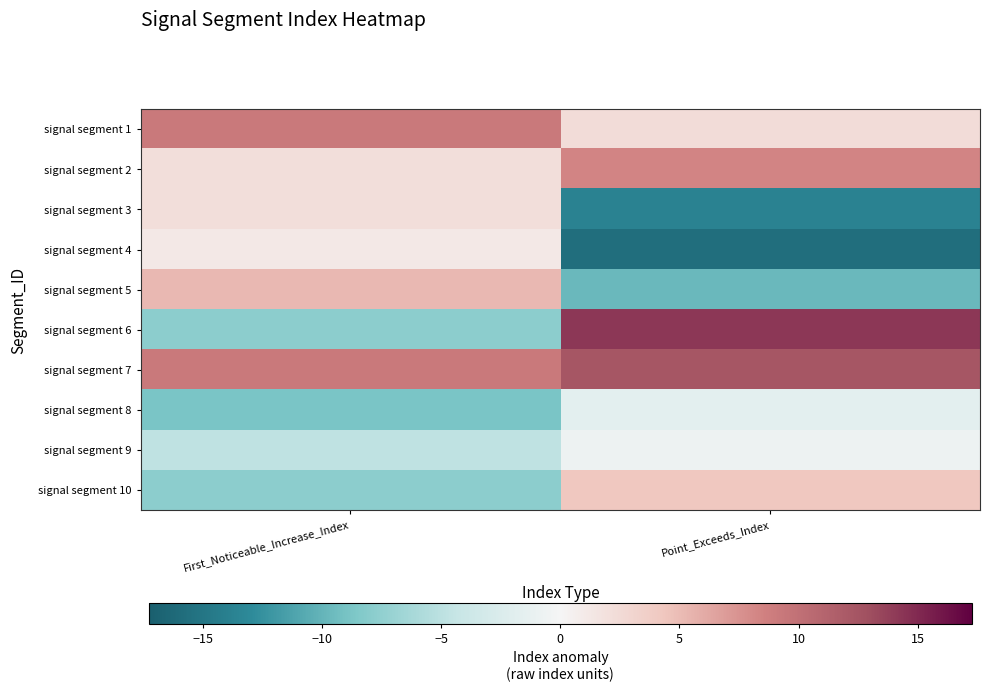

Reading right to left, list all the values displayed in this chart.

signal segment 1: Point_Exceeds_Index=2.3	First_Noticeable_Increase_Index=9.2
signal segment 2: Point_Exceeds_Index=8.3	First_Noticeable_Increase_Index=2.2
signal segment 3: Point_Exceeds_Index=-13.7	First_Noticeable_Increase_Index=2.2
signal segment 4: Point_Exceeds_Index=-15.7	First_Noticeable_Increase_Index=1.2
signal segment 5: Point_Exceeds_Index=-9.7	First_Noticeable_Increase_Index=5.2
signal segment 6: Point_Exceeds_Index=14.3	First_Noticeable_Increase_Index=-7.8
signal segment 7: Point_Exceeds_Index=12.3	First_Noticeable_Increase_Index=9.2
signal segment 8: Point_Exceeds_Index=-1.7	First_Noticeable_Increase_Index=-8.8
signal segment 9: Point_Exceeds_Index=-0.7	First_Noticeable_Increase_Index=-4.8
signal segment 10: Point_Exceeds_Index=4.3	First_Noticeable_Increase_Index=-7.8